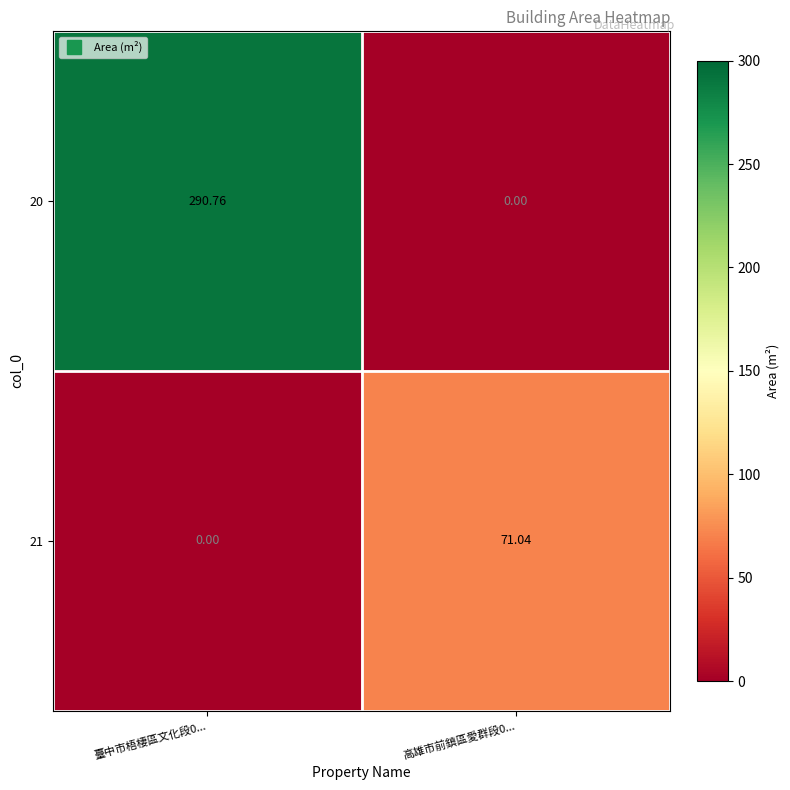

Which series has the widest spread of values?

20